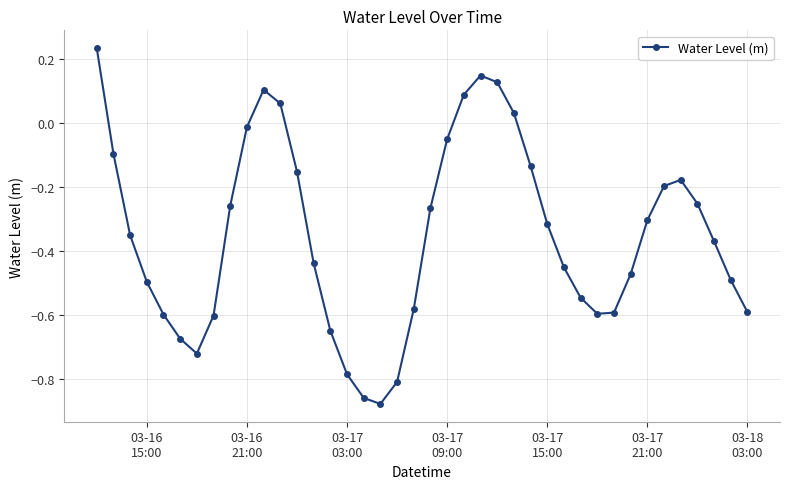

What is the difference between the maximum and minimum values?

1.1